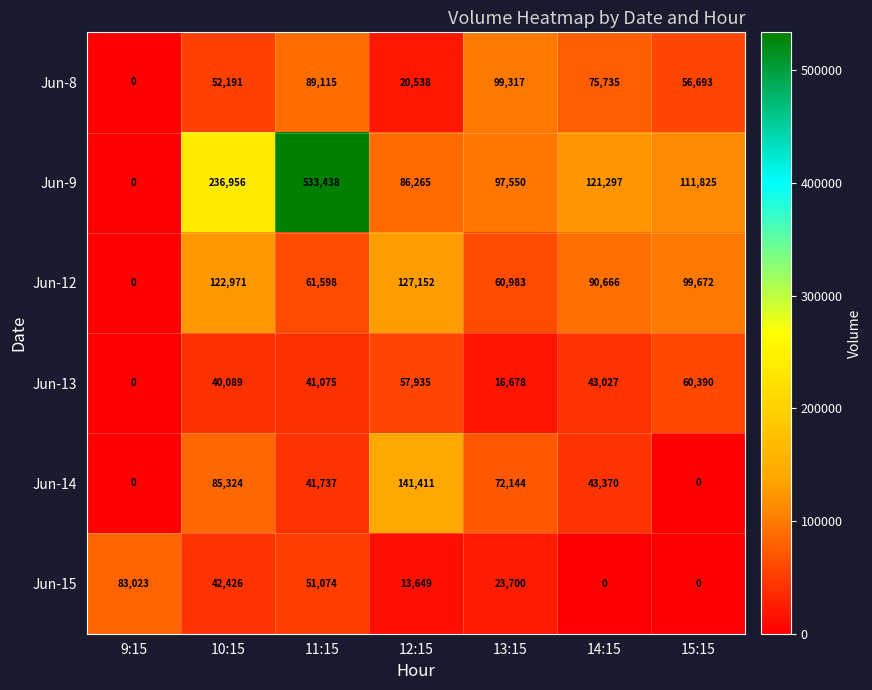

At which category does the chart reach its peak across all series?

11:15